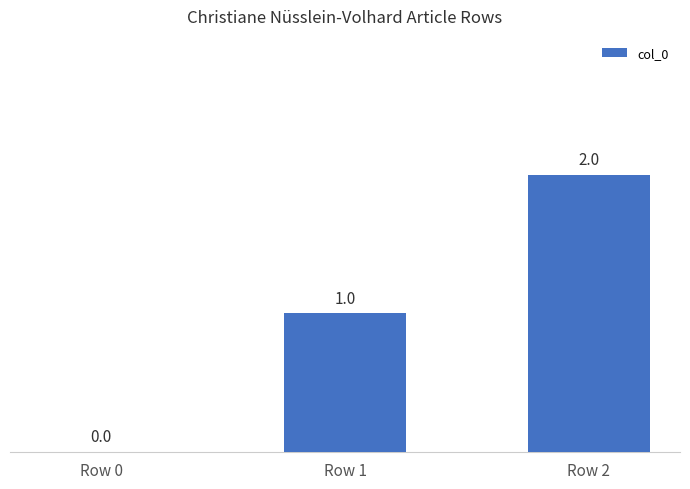

At which category does the chart reach its peak across all series?

Row 2